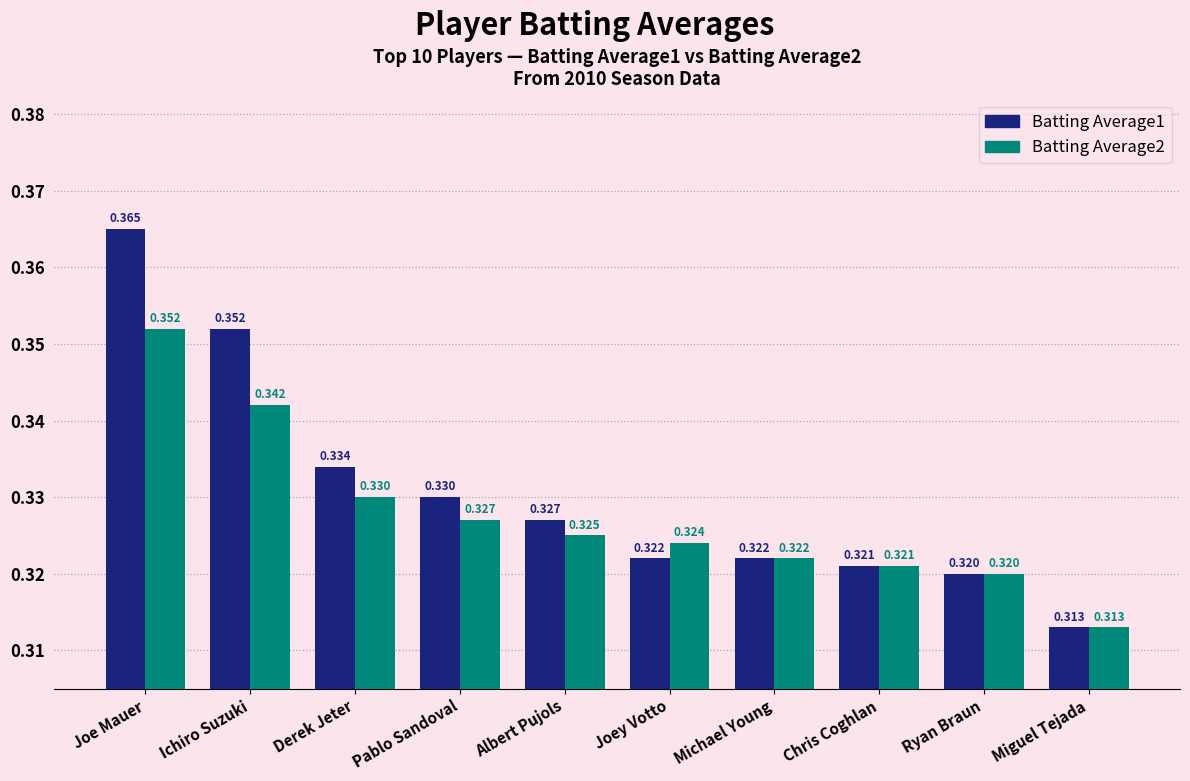

Which category has the highest value in the Batting Average2 series?

Joe Mauer